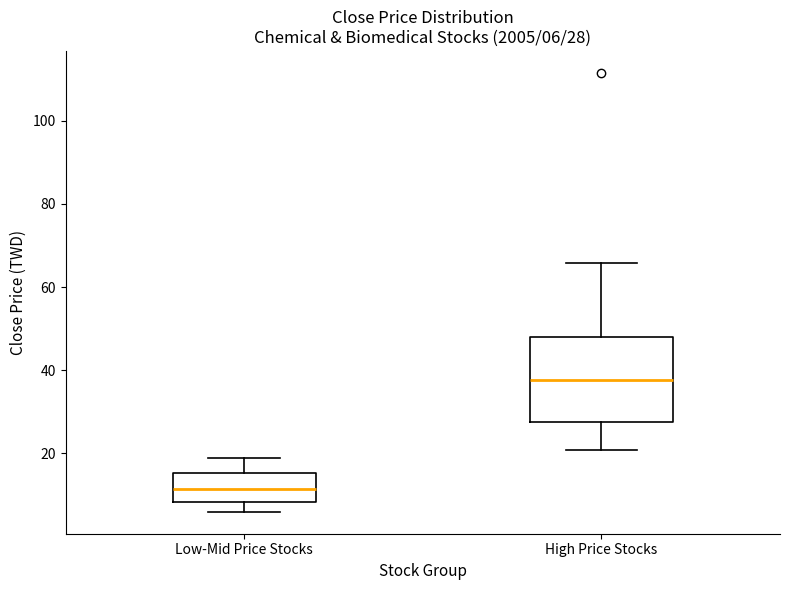

Which box is the tallest, from its lower edge to its upper edge?

High Price Stocks